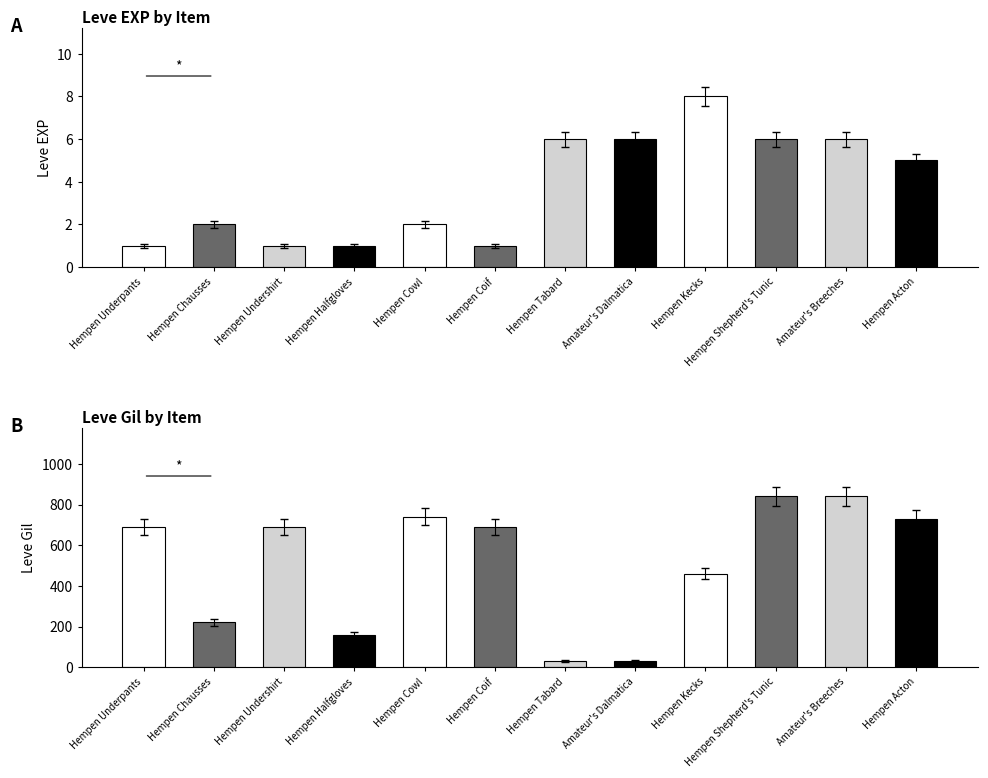

What is the lowest value of the Leve Gil series?

30